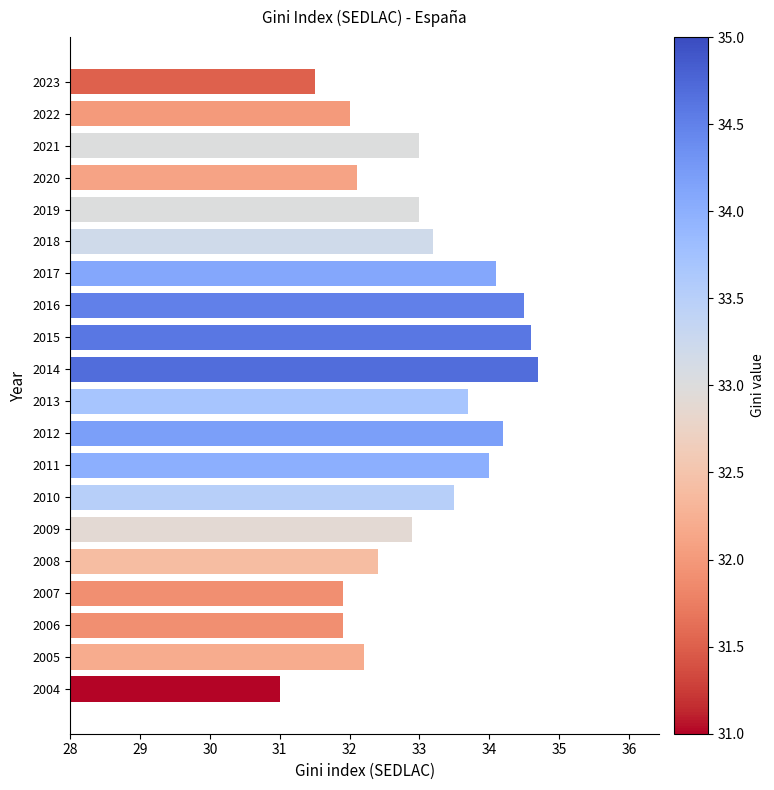

What is the approximate value at 2007?

31.9